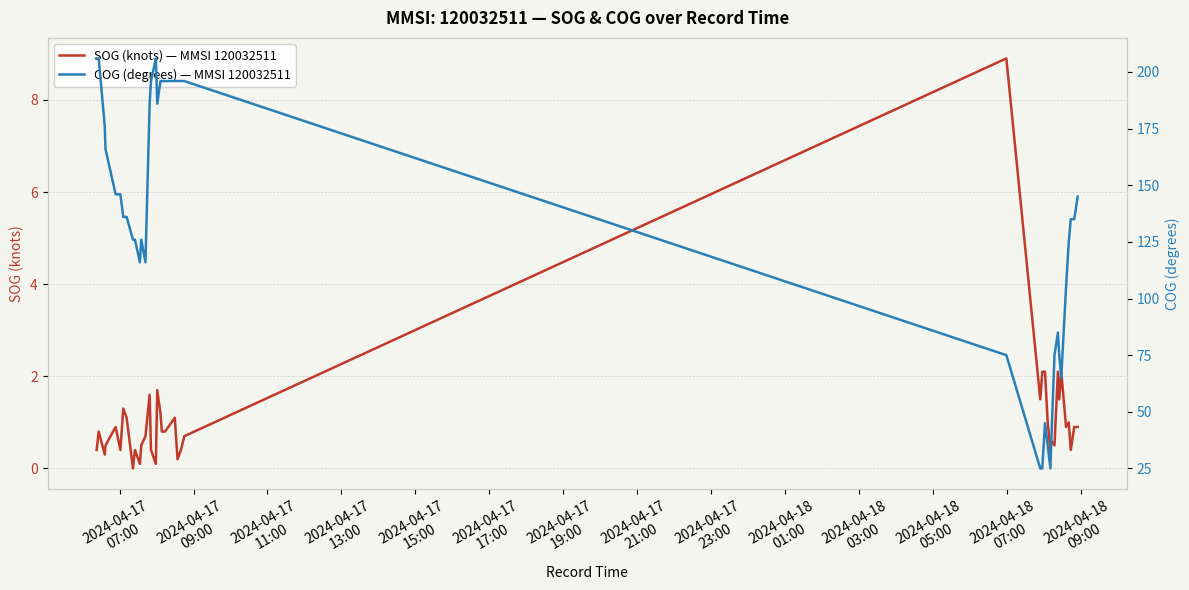

True or false: COG (degrees) — MMSI 120032511 has more than 1 points higher than both neighbors.

True